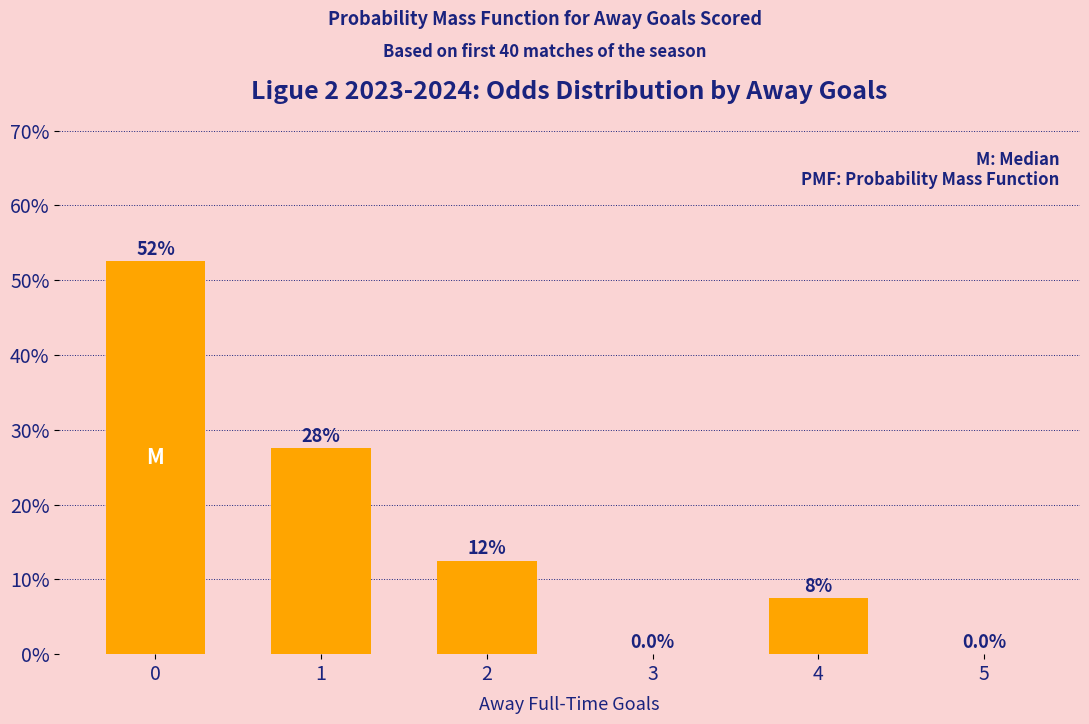

What is the change in value from 1 to 5?

-27.5